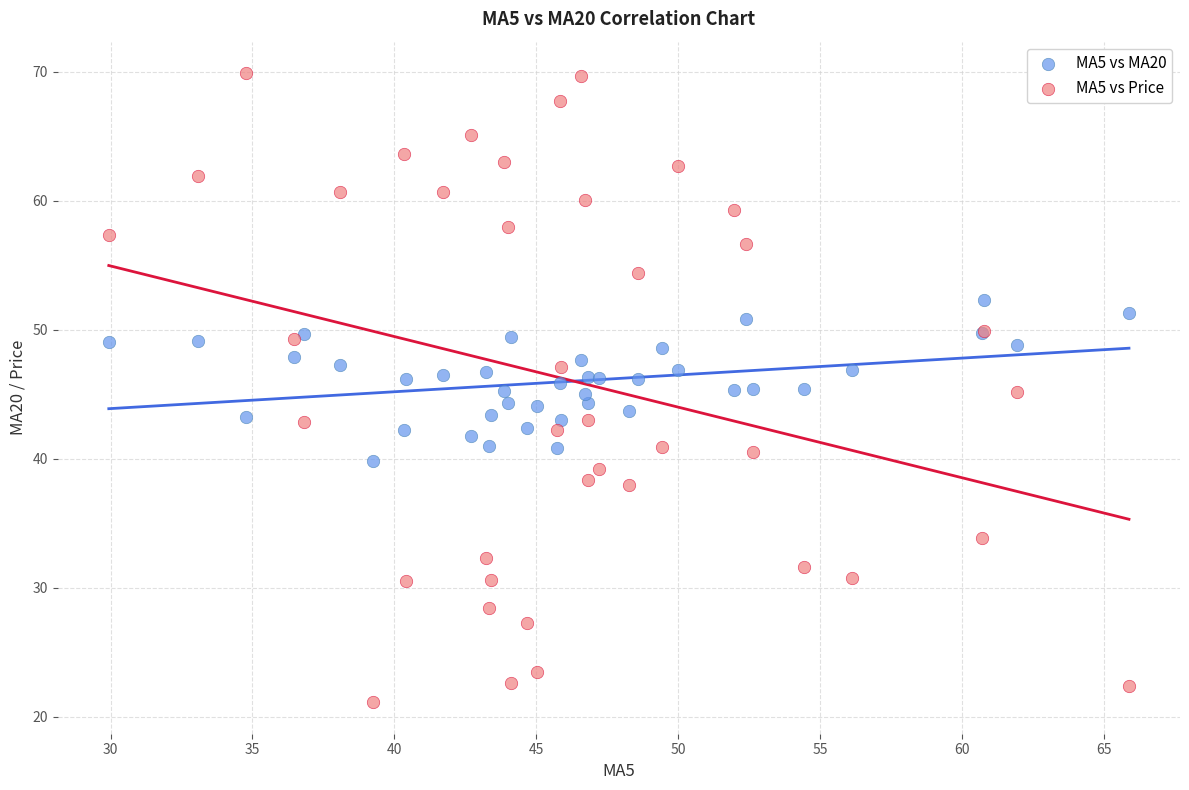

Which series has the largest Y range (max minus min)?

MA5 vs Price